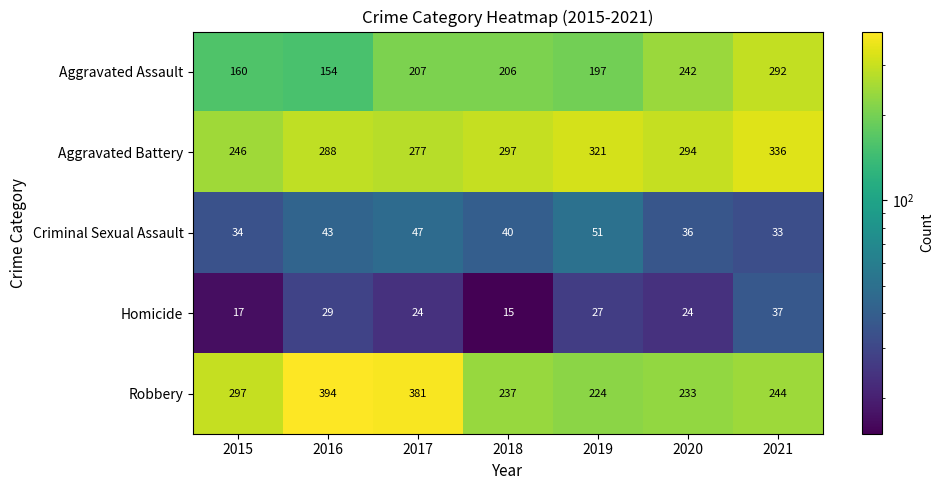

The value of Aggravated Assault at 2017 is 320. True or false?

False